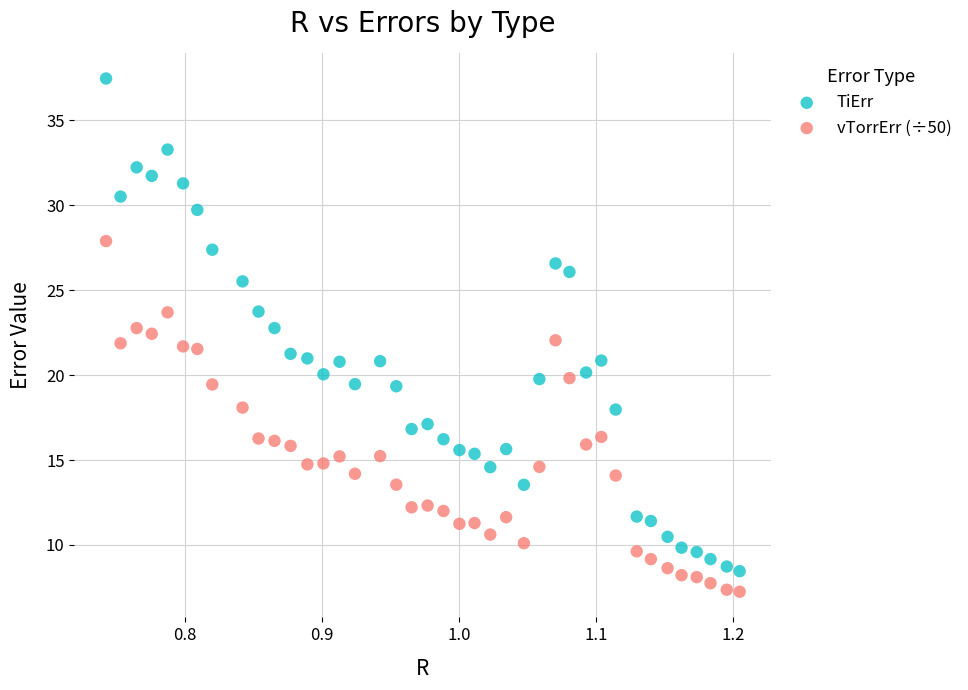

Which series reaches the minimum Y coordinate?

vTorrErr (÷50)